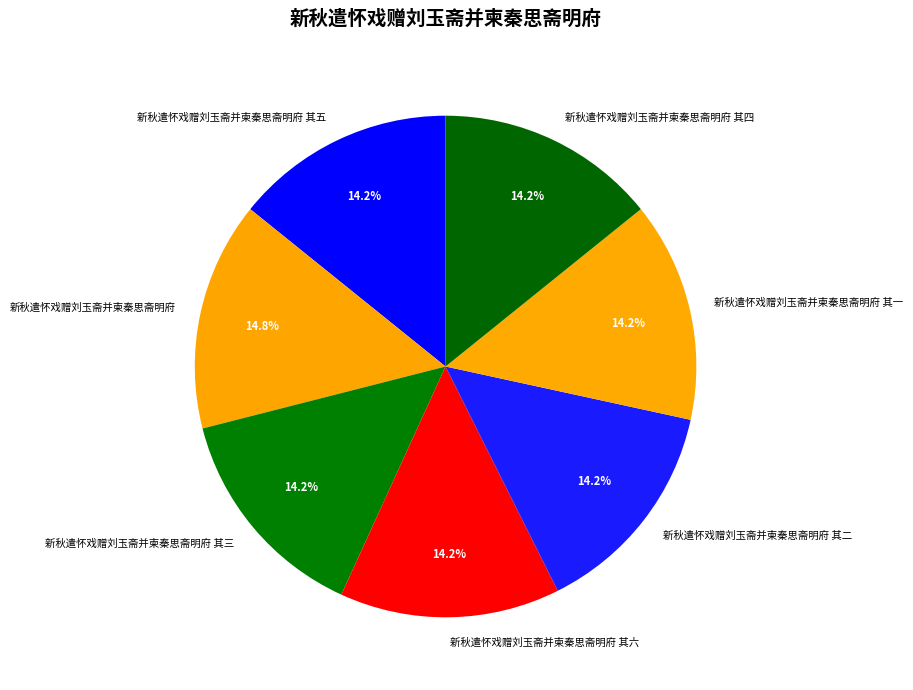

What percentage do 新秋遣怀戏赠刘玉斋并柬秦思斋明府 其六 and 新秋遣怀戏赠刘玉斋并柬秦思斋明府 其五 together represent?

28.4%